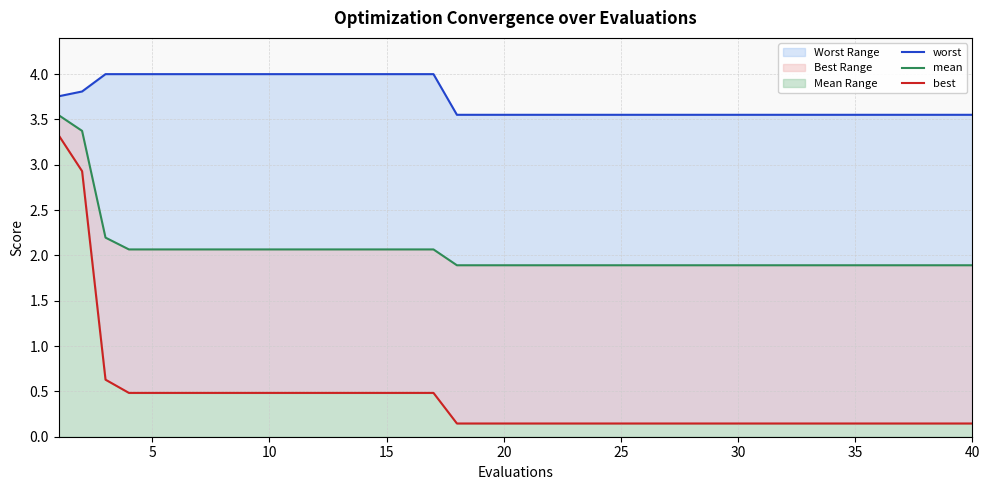

True or false: worst and mean intersect in this chart.

False